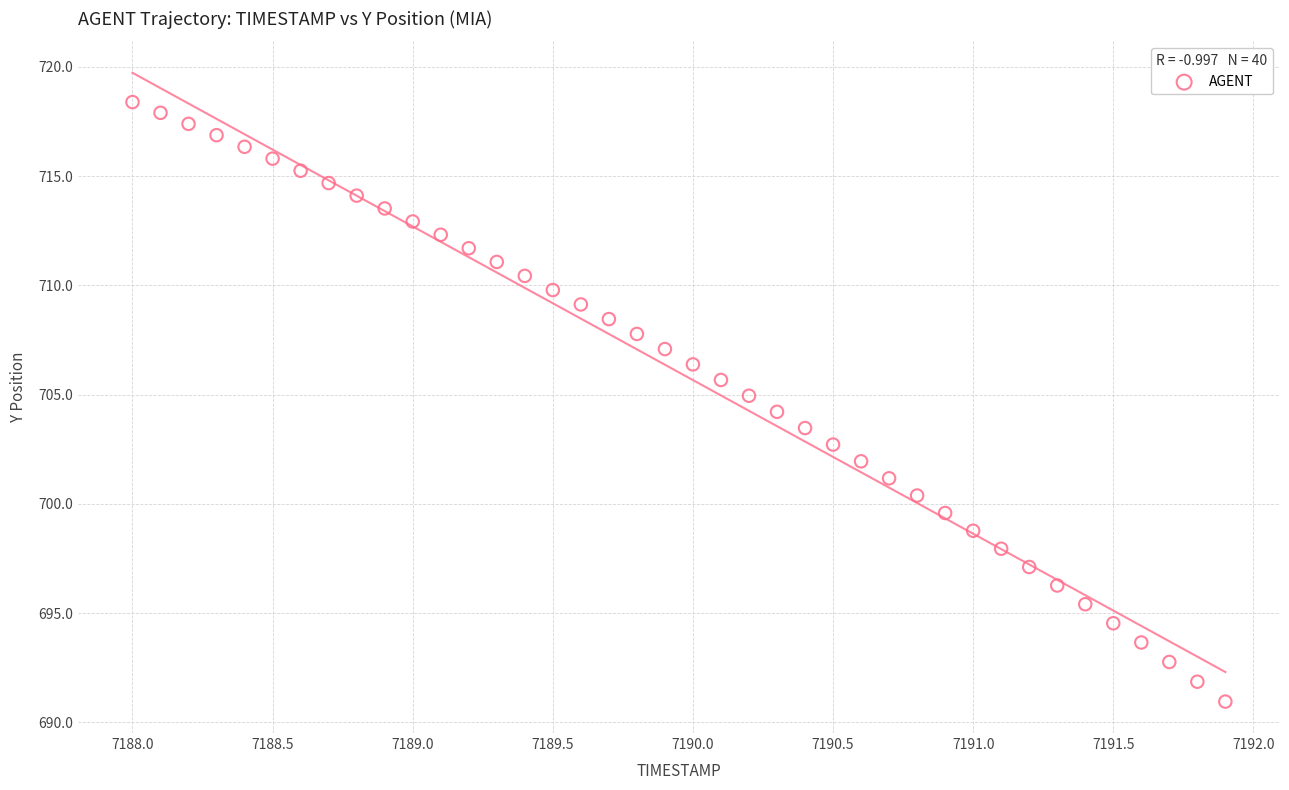

What is the range of X values (max minus min)?

3.9